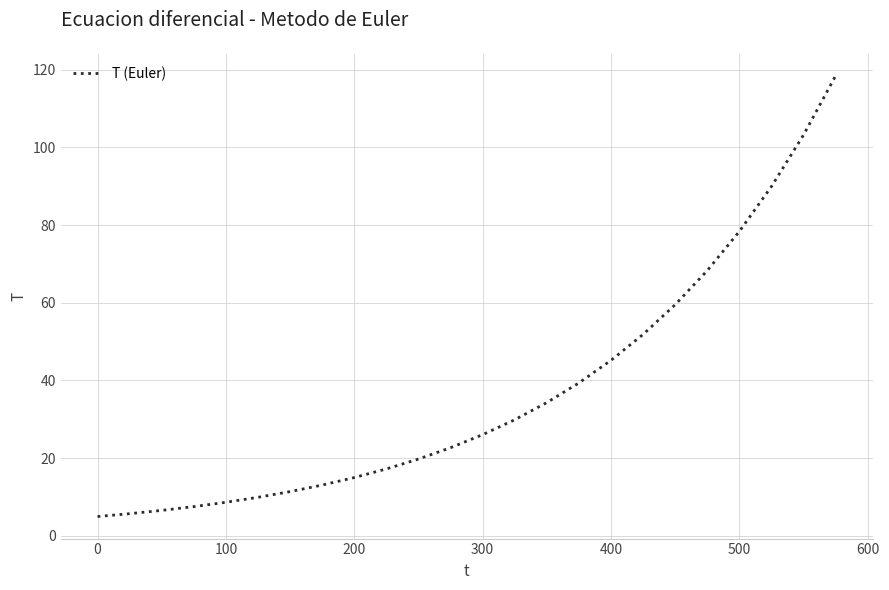

What is the maximum value shown in the chart?

118.4